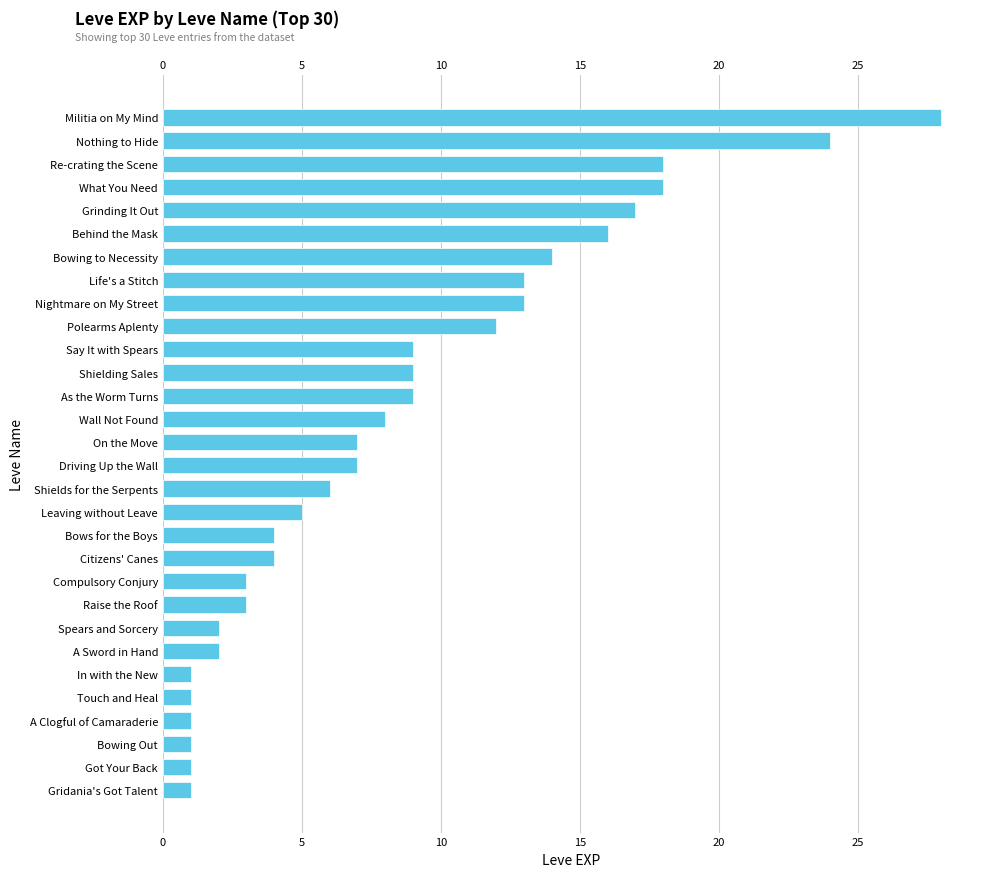

What is the difference between the maximum and minimum values?

27